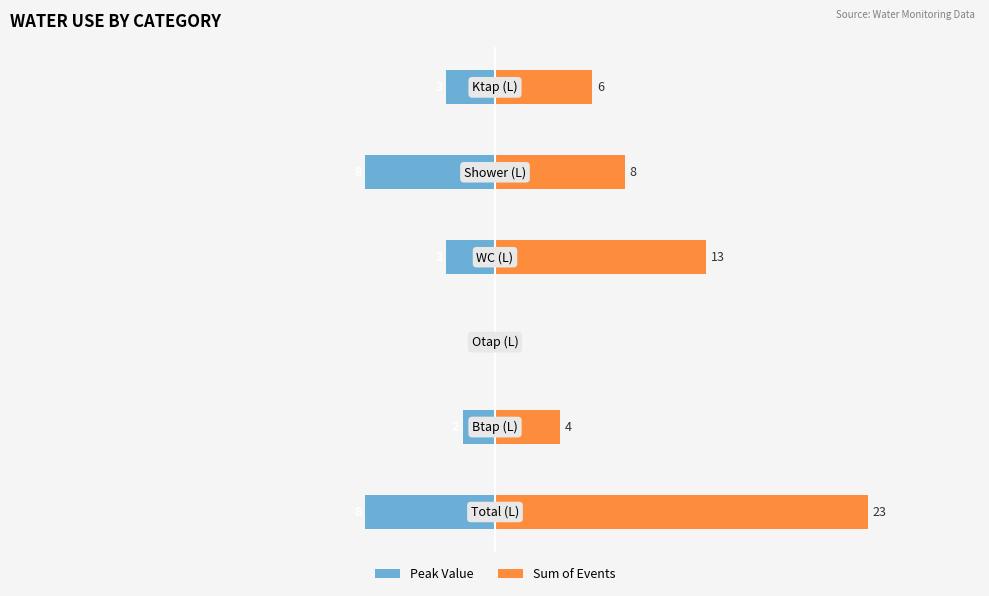

How many values in the Sum of Events series exceed 8?

2